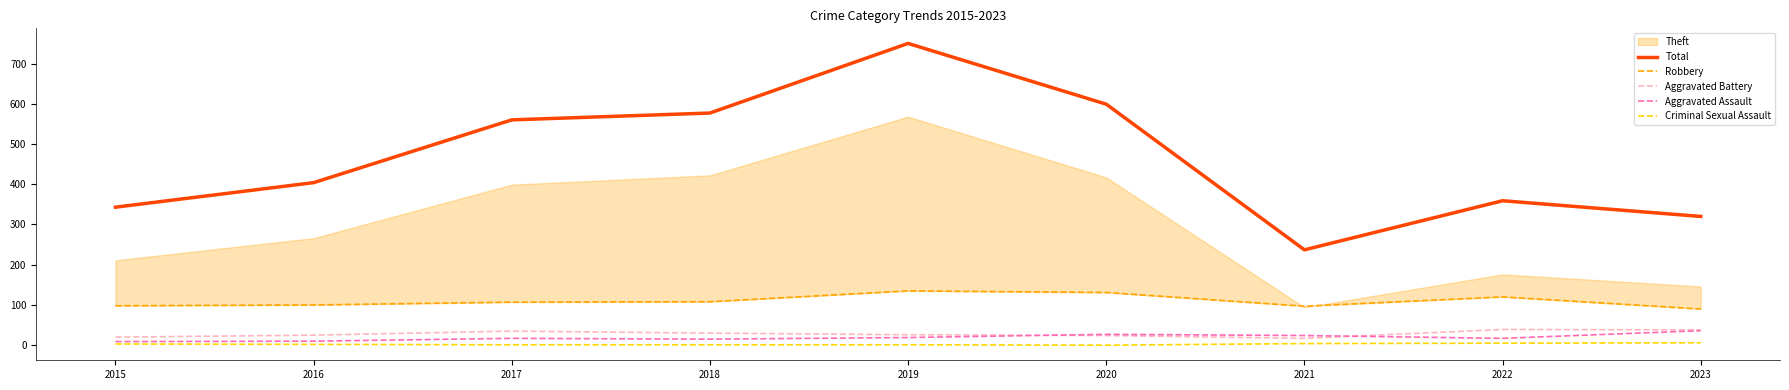

What is the difference between the second highest and second lowest values in the Aggravated Assault series?

17